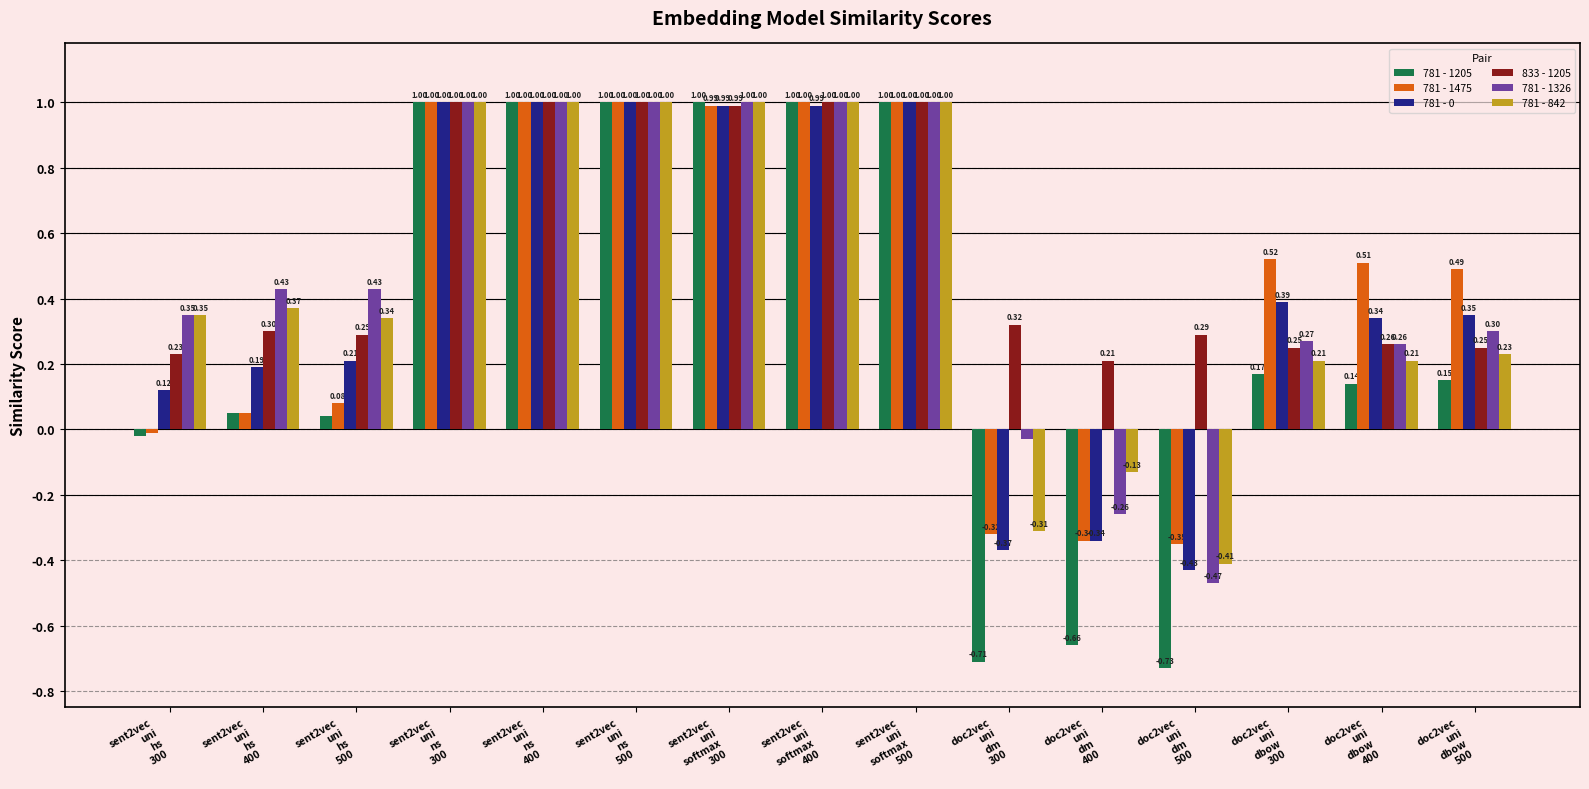

Which series has the largest total across all categories?

833 - 1205